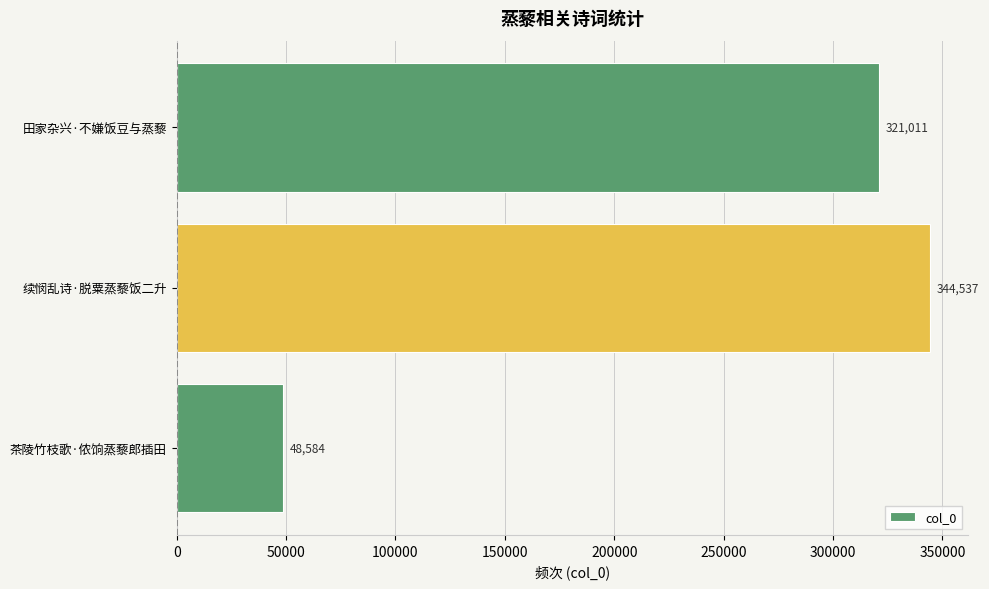

What is the greatest value displayed?

344537